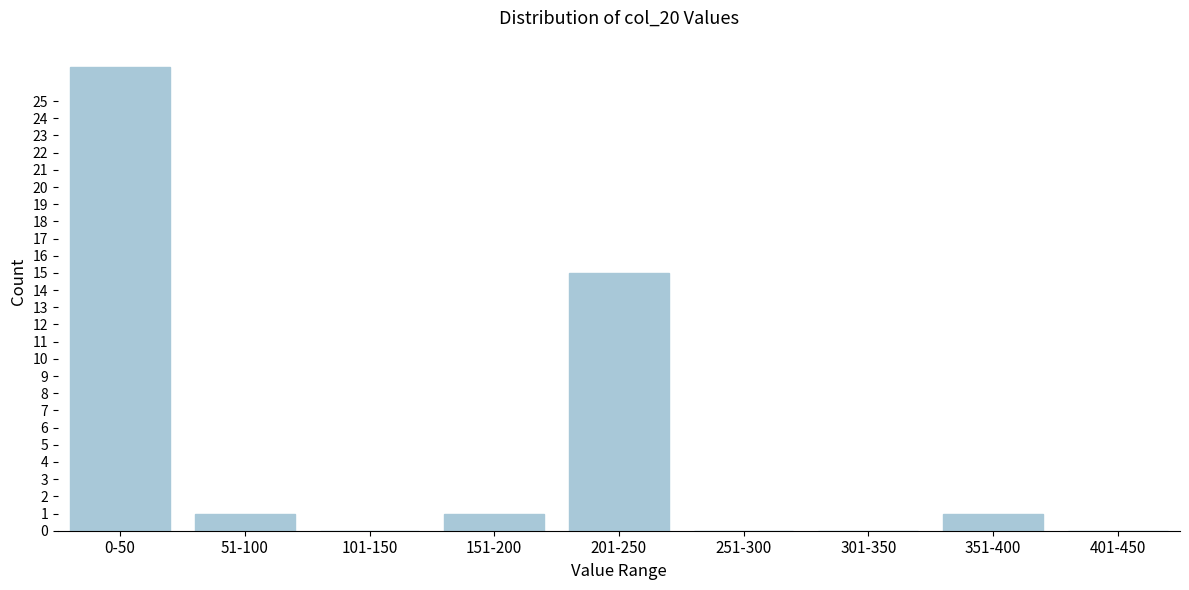

Reading left to right, list all the values displayed in this chart.

0-50=27	51-100=1	101-150=0	151-200=1	201-250=15	251-300=0	301-350=0	351-400=1	401-450=0